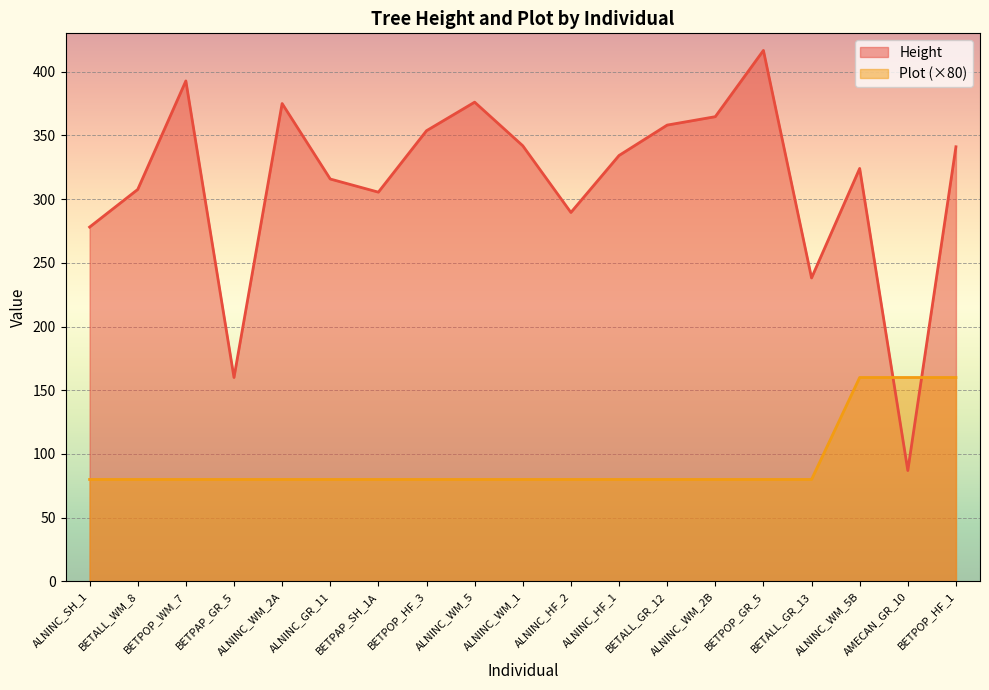

Rank the series by their average value, from lowest to highest.

Plot (×80), Height